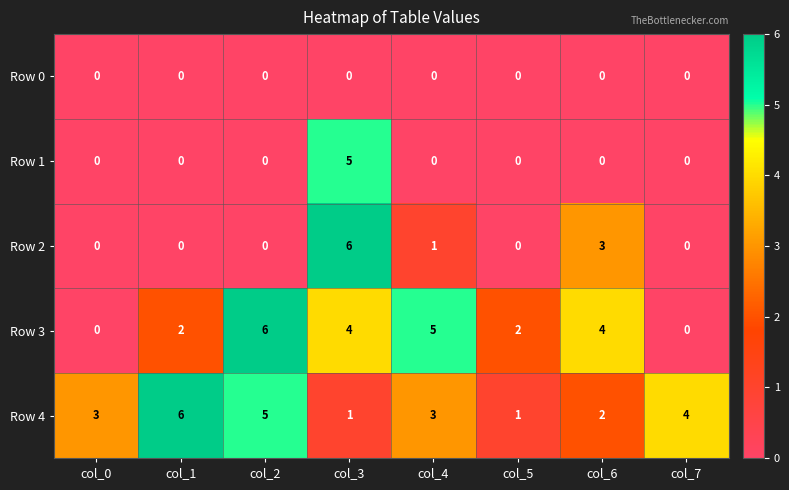

Which series changed the most between col_0 and col_4?

Row 3